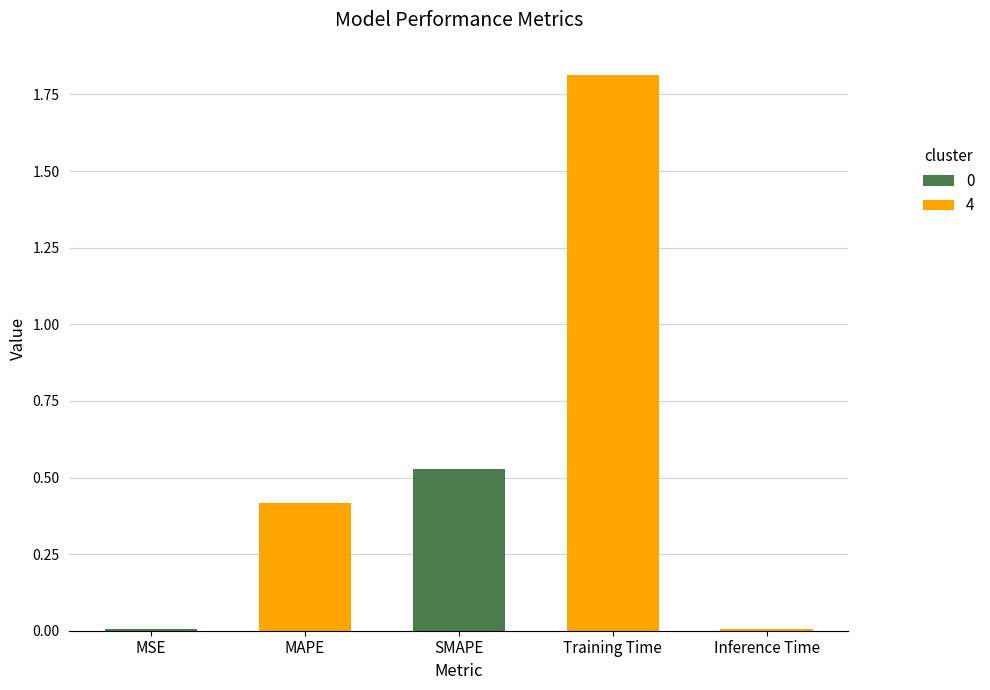

At which category does the chart reach its peak across all series?

Training Time